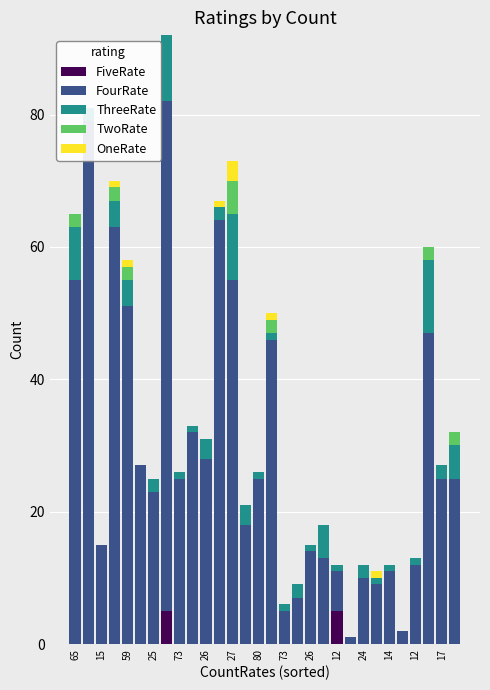

How many OneRate values are between 0 and 1?

29